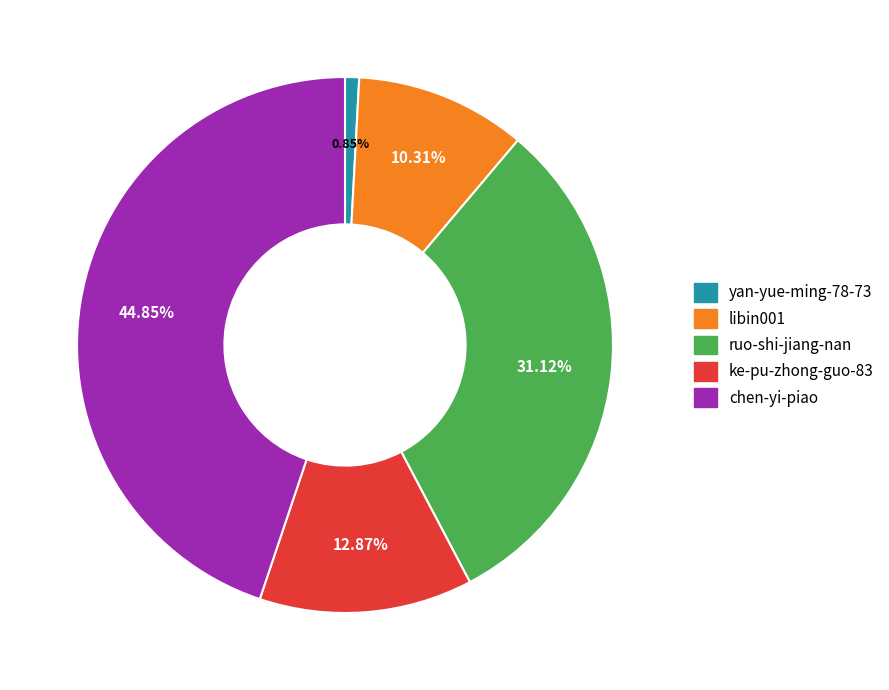

The libin001 slice represents 10% of the pie. True or false?

True